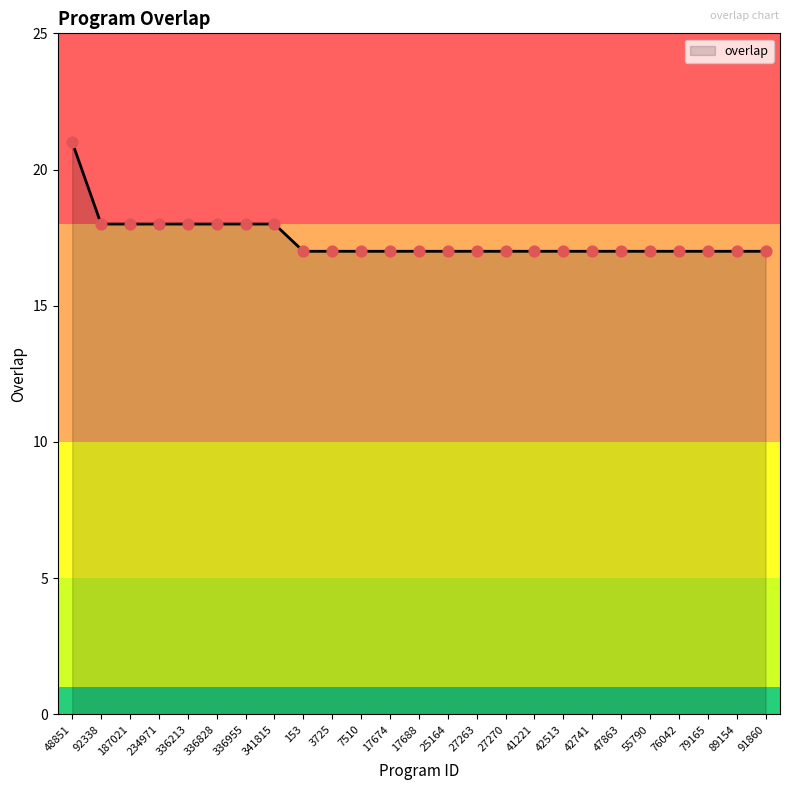

Which has a higher value, 7510 or 187021?

187021